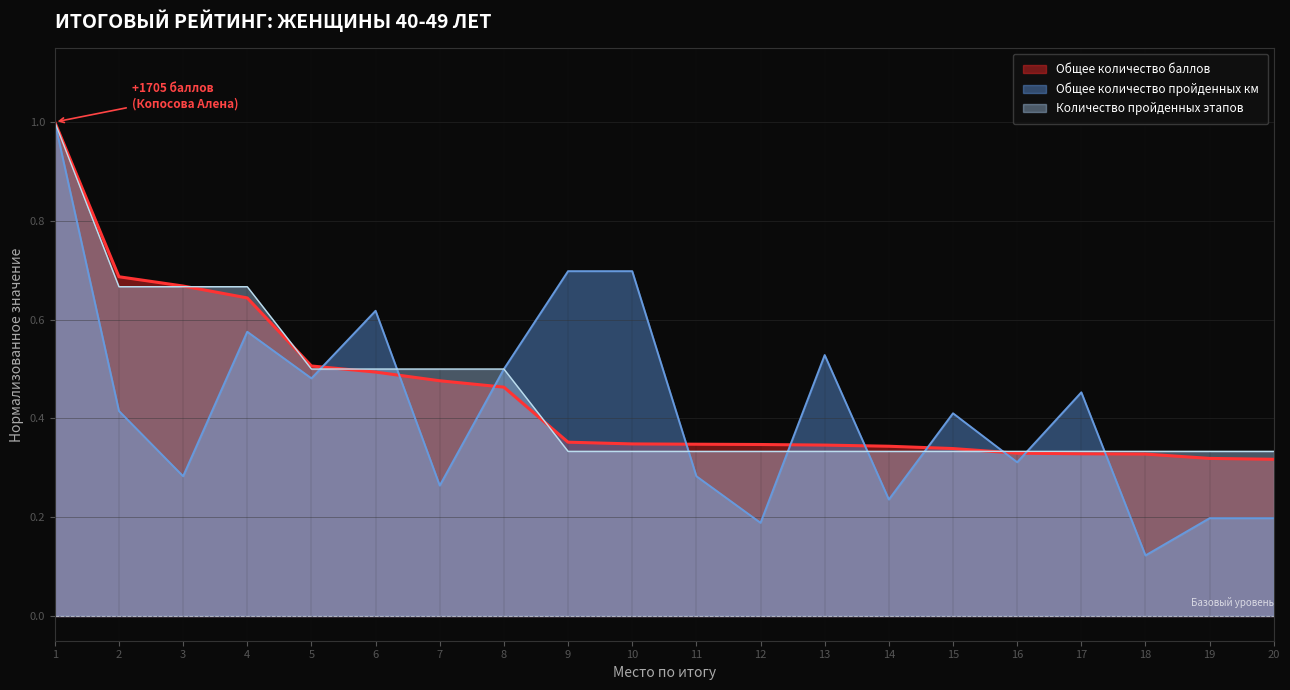

What is the value of the Количество пройденных этапов point at the 14th from the left?

0.3